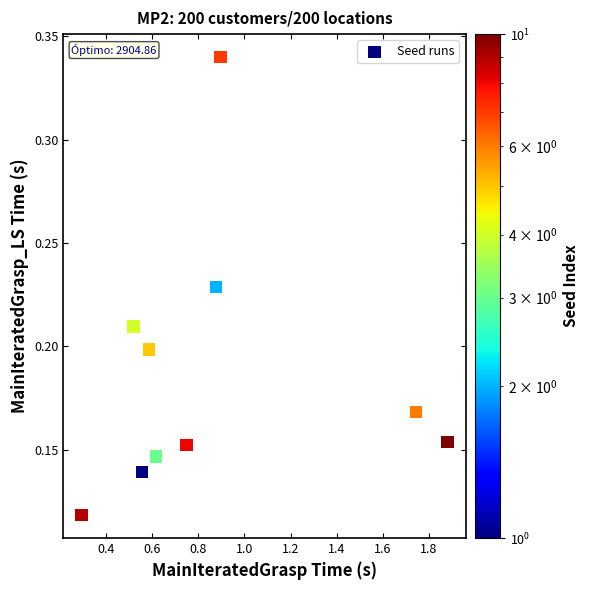

What is the average X value?

0.9